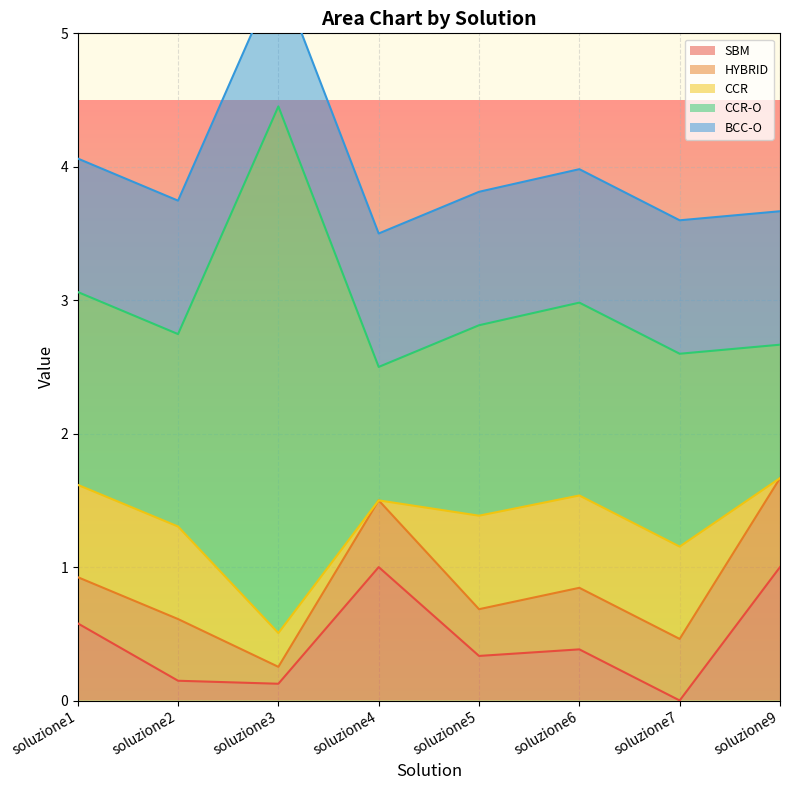

How many lines are shown in the chart?

5